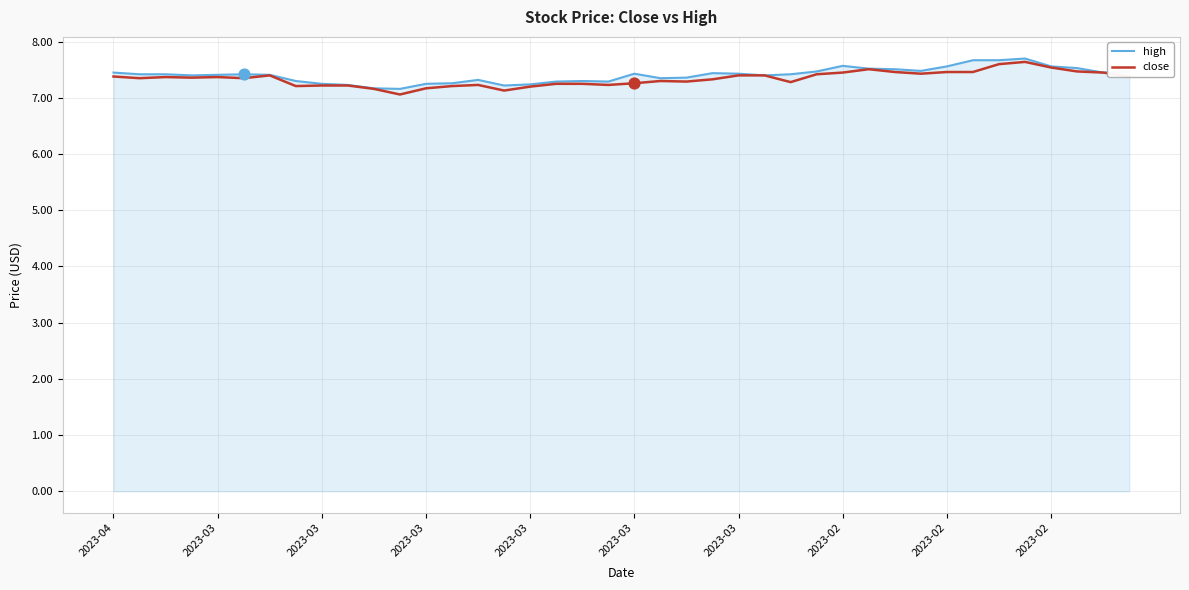

What are all the series names shown in the legend?

high, close